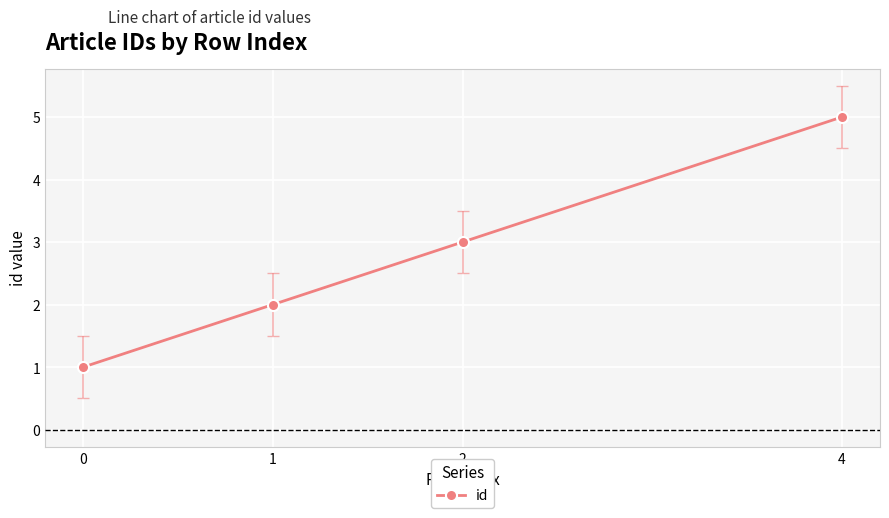

What is the ratio of the value at 2 to the value at 0?

3.0